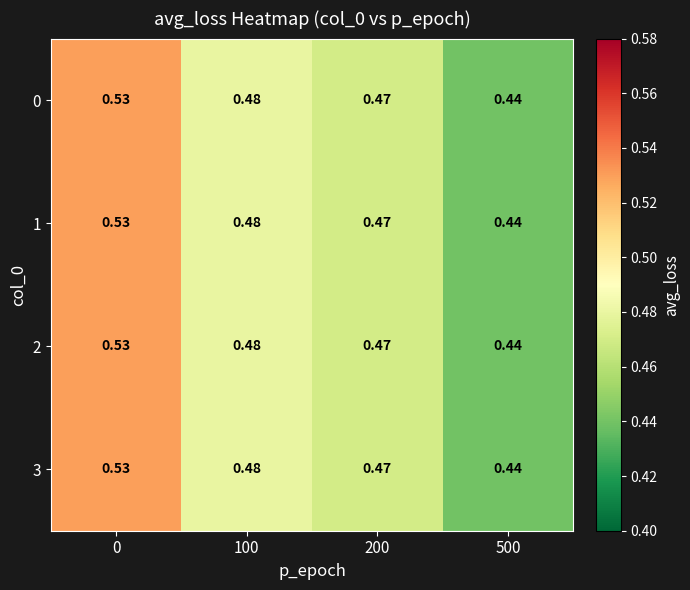

Is the value of 3 at 200 greater than the value of 2 at 100?

No